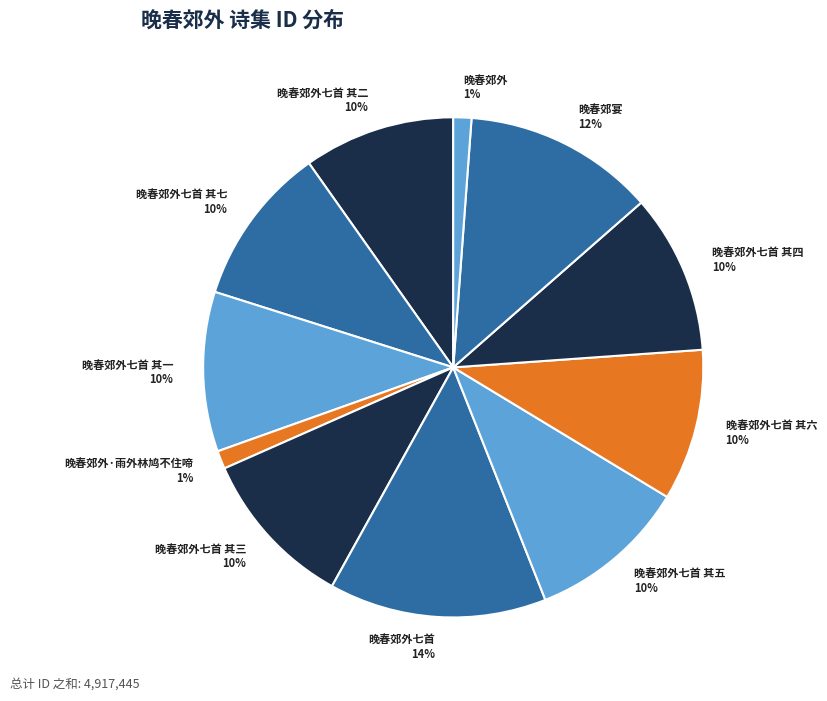

Between 晚春郊外七首 其五 and 晚春郊外·雨外林鸠不住啼, which is larger?

晚春郊外七首 其五